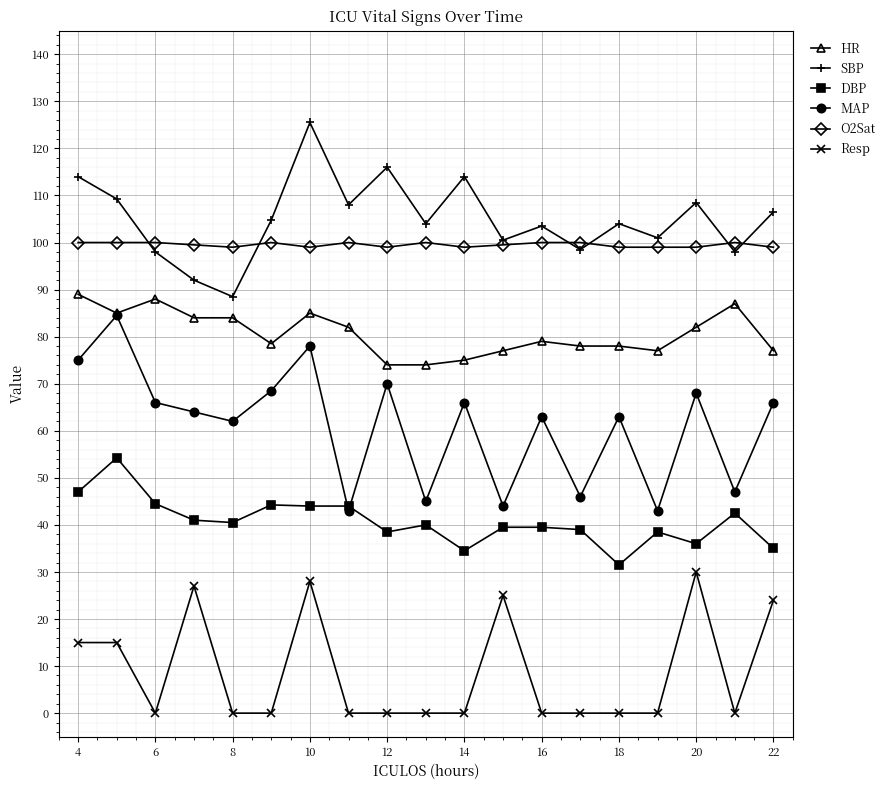

What is the highest value of the HR series?

89.0